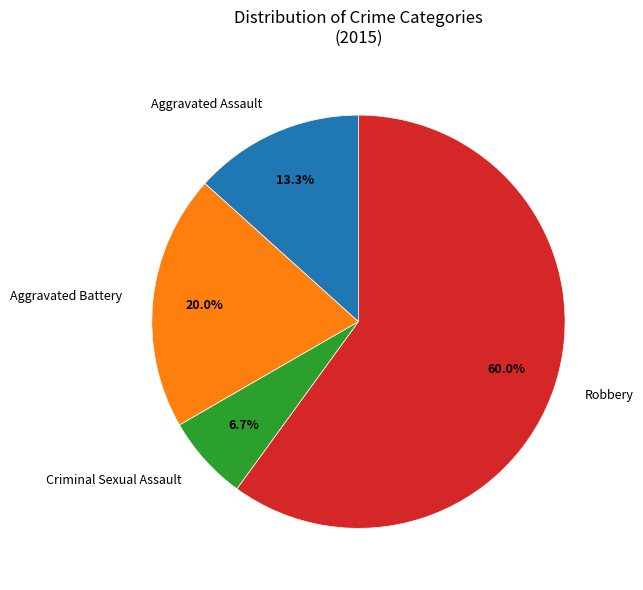

Is there any slice that represents more than half of the pie?

Yes